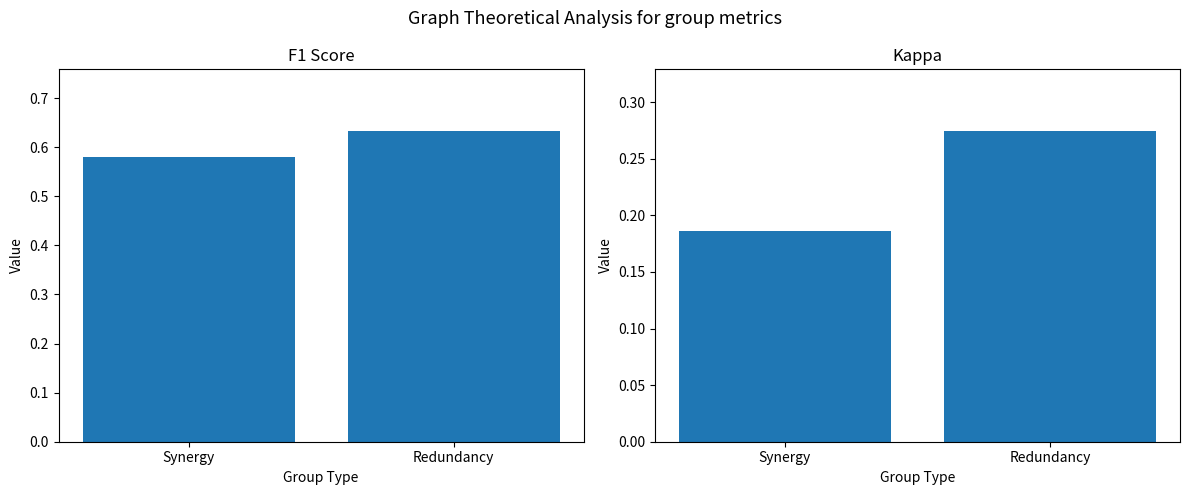

Is it true that f1 equals 0.6 at Redundancy?

True